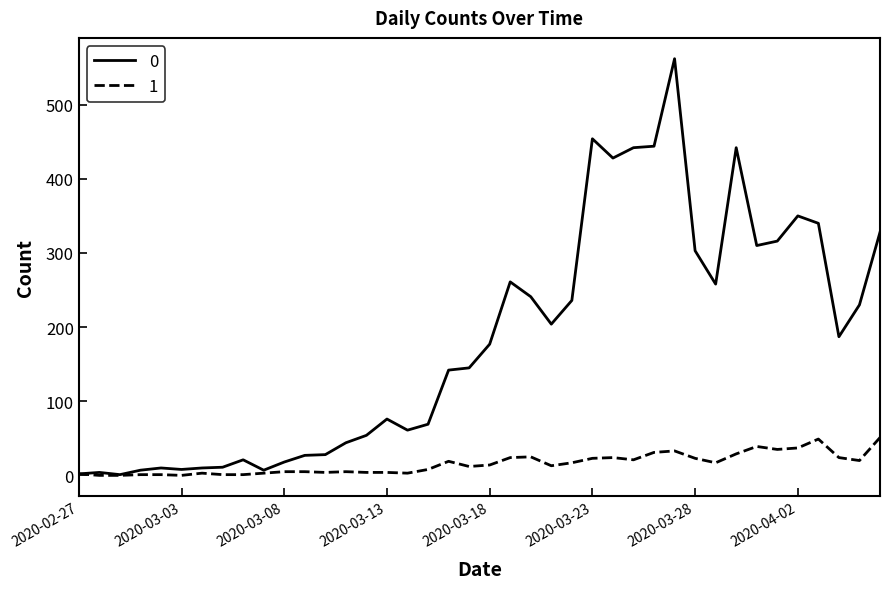

Rank the series by their average value, from lowest to highest.

1, 0